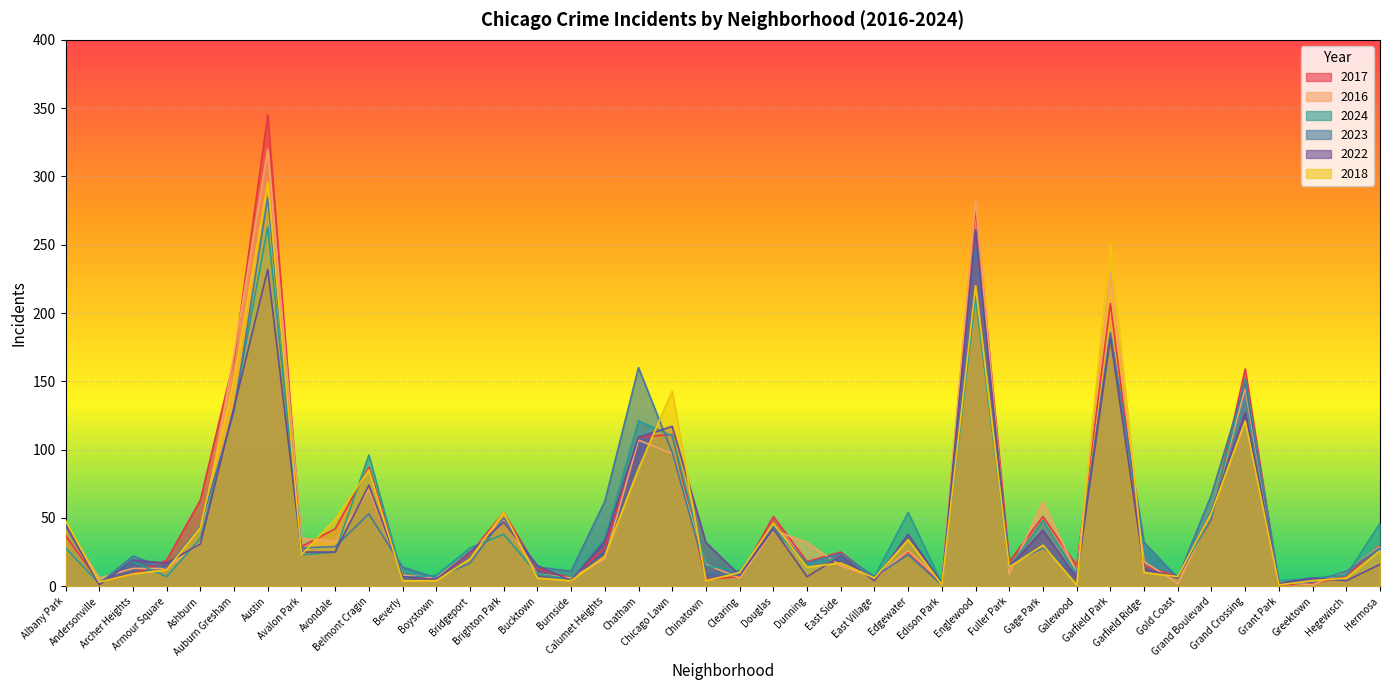

Reading left to right, what are all the values shown in this chart?

2017: 37	3	9	19	63	166	345	29	42	87	7	5	24	54	13	6	28	109	111	5	7	51	18	25	6	25	2	277	18	51	15	207	15	7	49	159	1	2	7	30
2016: 45	6	13	13	32	170	320	35	33	71	8	6	25	49	9	6	20	107	97	16	6	41	32	15	6	26	3	282	9	62	10	230	18	2	52	145	3	1	11	29
2024: 28	2	18	7	35	131	263	23	25	96	6	8	28	38	9	5	35	121	110	15	11	42	16	21	7	54	2	212	14	48	9	186	28	7	50	152	4	6	8	46
2023: 44	2	22	13	44	128	285	28	29	53	14	6	17	50	14	11	62	160	98	10	8	44	17	24	7	23	1	252	16	28	9	185	32	6	67	149	2	3	11	28
2022: 46	1	19	17	31	131	232	25	25	74	7	5	25	47	15	4	33	109	117	32	8	42	7	22	4	38	2	261	14	41	6	182	13	6	55	127	2	6	4	16
2018: 48	3	9	12	43	151	296	23	49	85	4	4	20	54	6	4	22	86	143	4	10	46	14	17	6	34	1	220	14	30	1	251	10	7	54	121	1	4	6	26